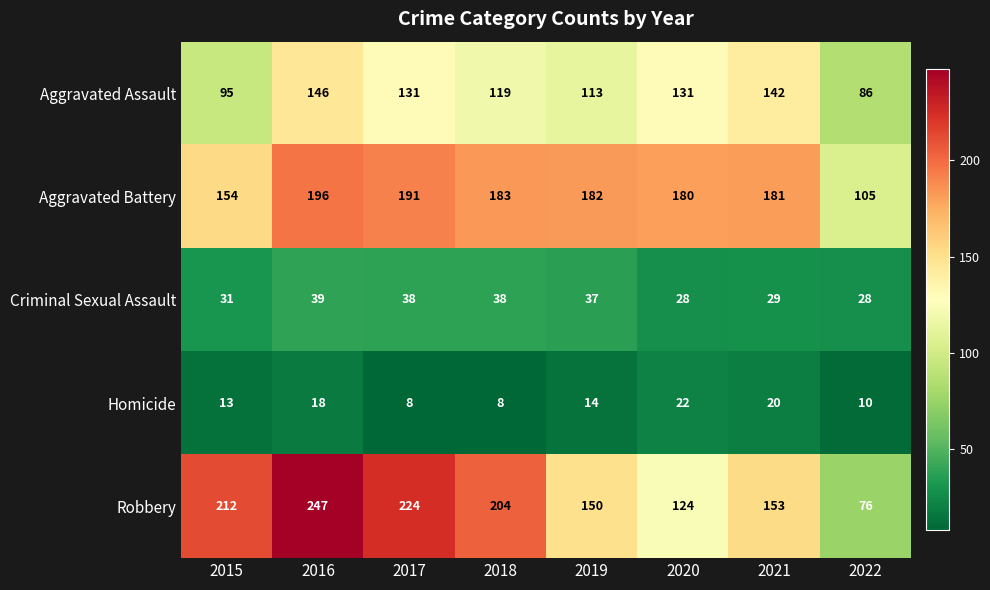

List the series in order of their peak value, highest first.

Robbery, Aggravated Battery, Aggravated Assault, Criminal Sexual Assault, Homicide